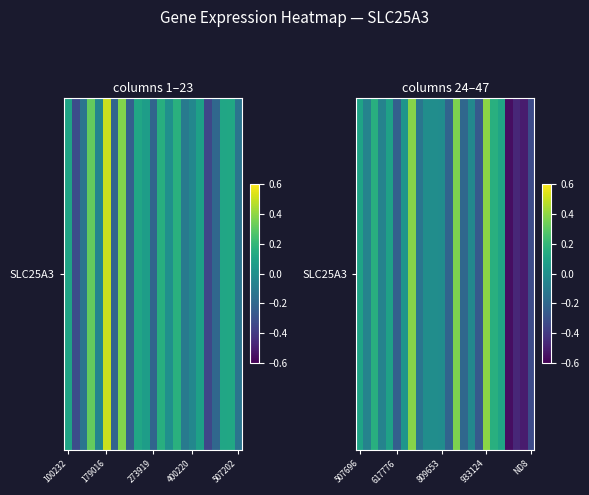

What is the difference between the maximum and minimum values?

0.9